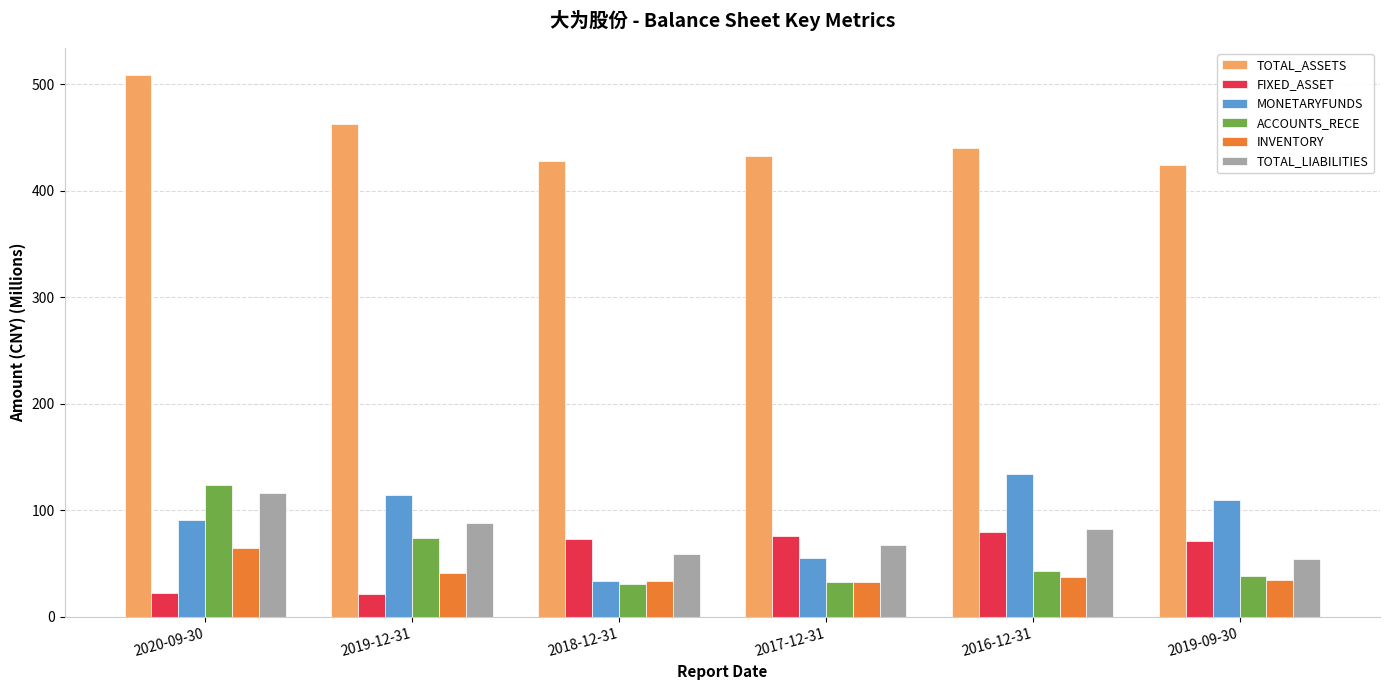

What is the difference between the maximum and minimum values in the TOTAL_LIABILITIES series?

62.0